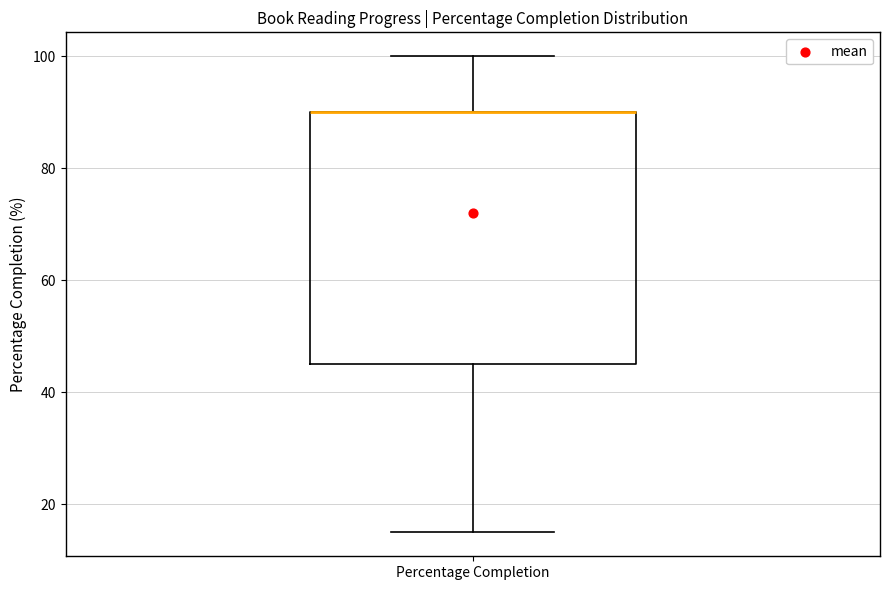

Read this box plot against the y-axis: the position of the median line, the range covered by the box, and the ends of both whiskers. The values are not printed on the chart, so give them approximately, as read against the axis.

median 90 (drawn on the box's upper edge), box 46 to 90, whiskers 16 to 100